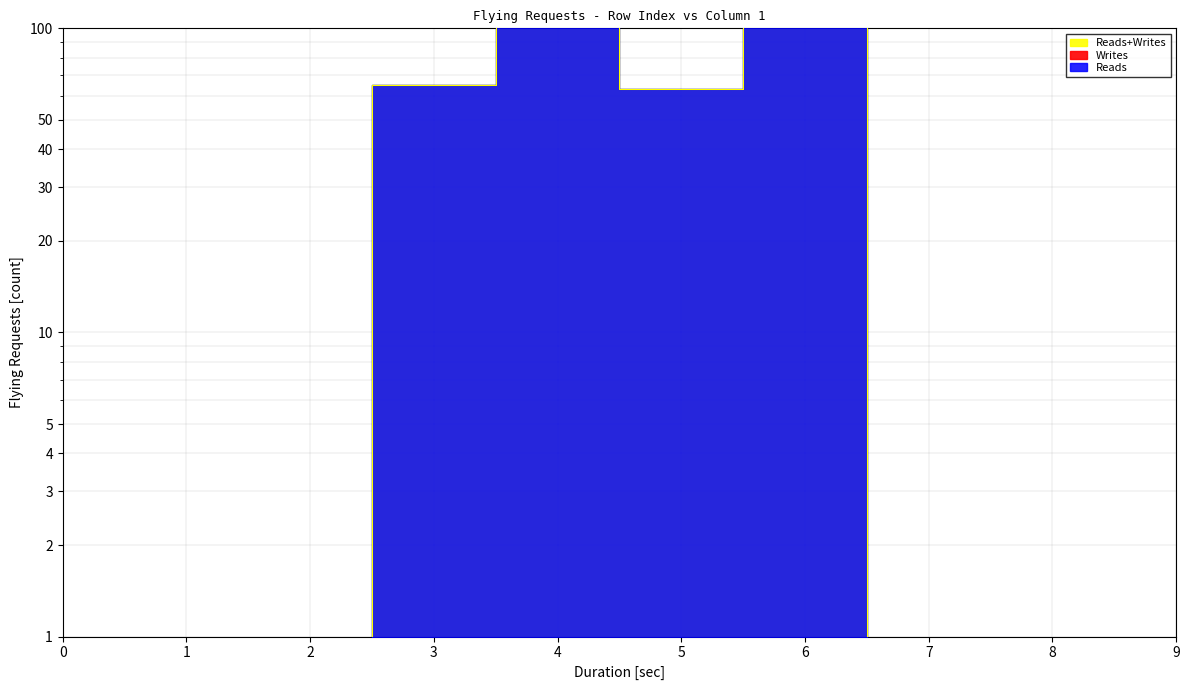

The Reads+Writes series shows 0.9 at 8. True or false?

True